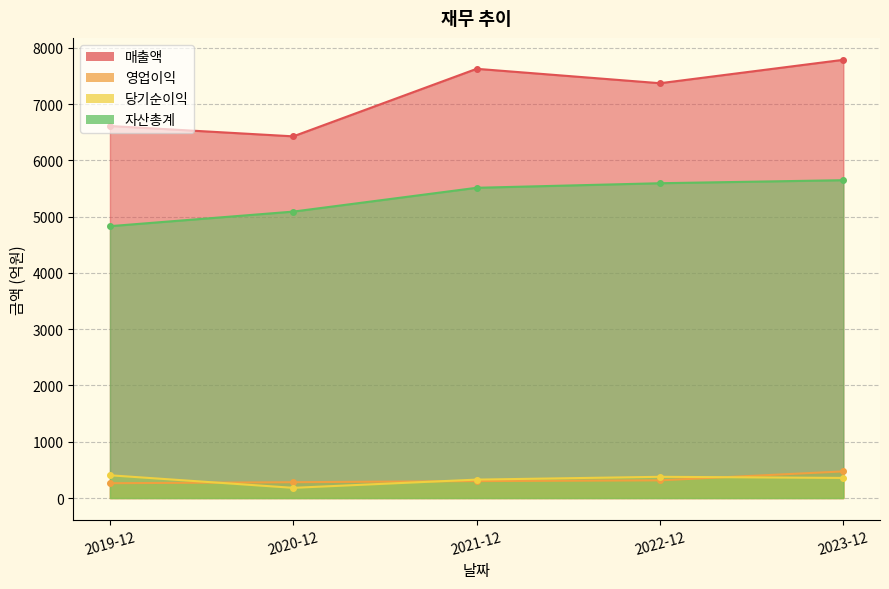

What position from the right is 2019-12?

5